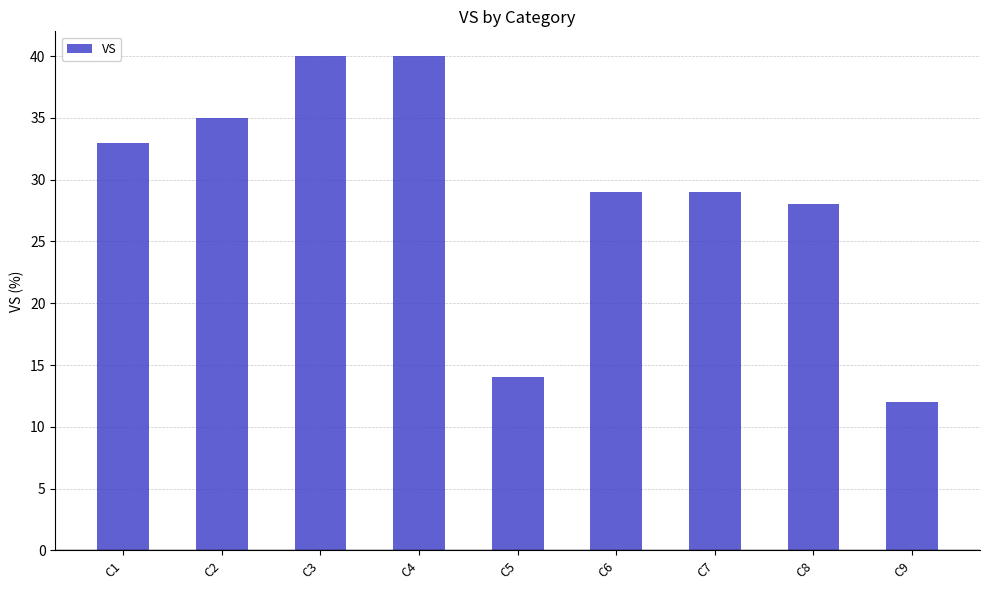

Is it true that the value at C5 is 14?

True